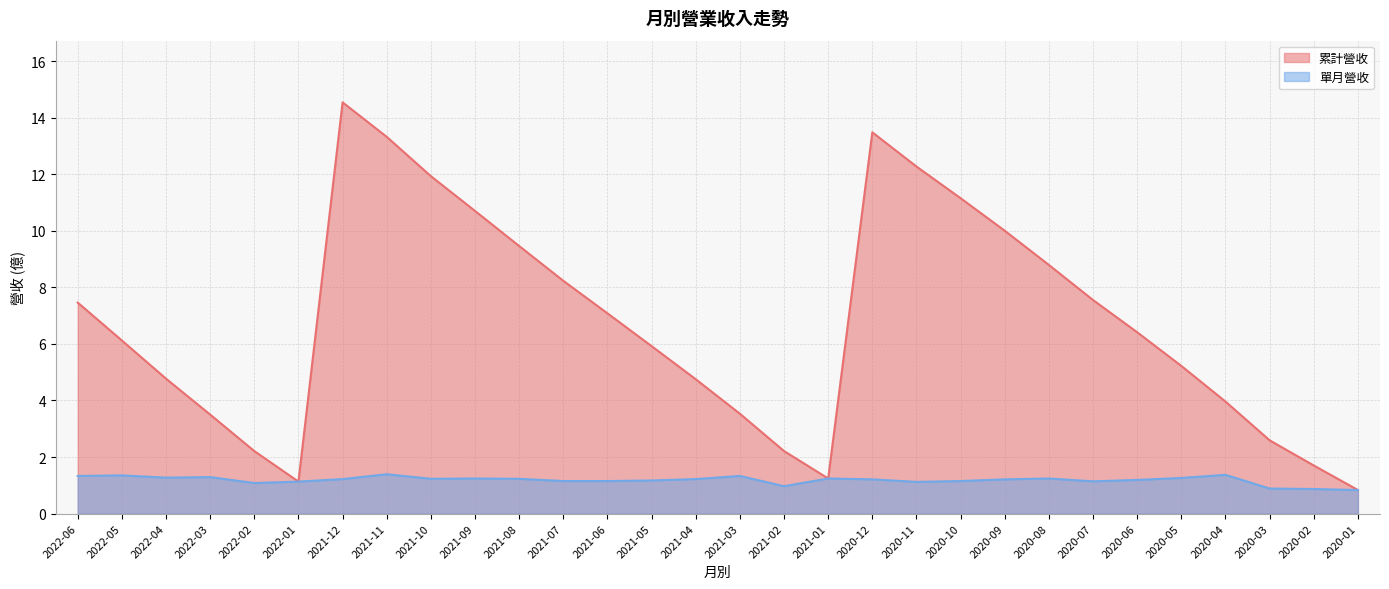

At how many categories does at least one series exceed 8?

11